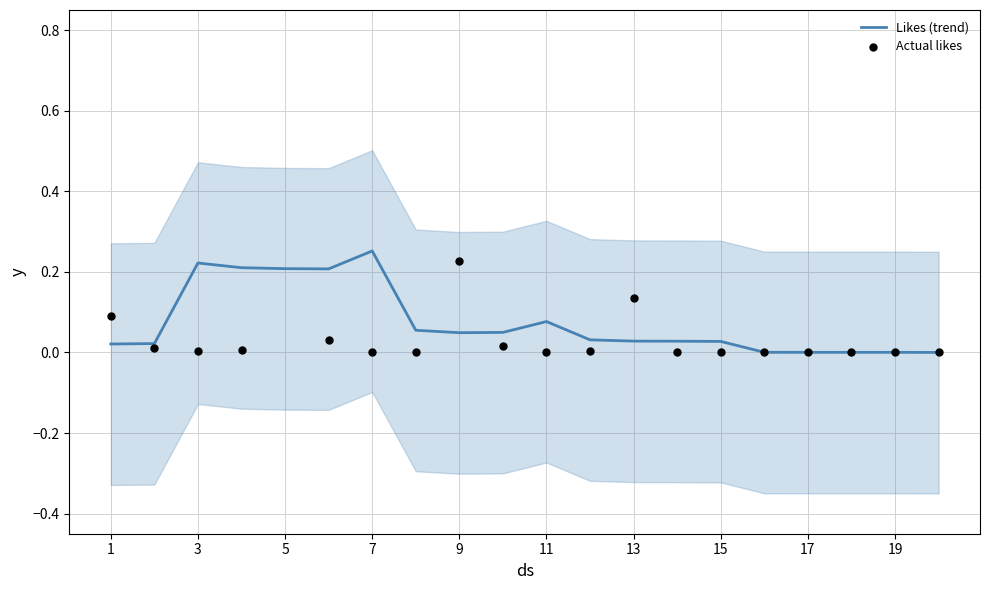

True or false: Likes (trend) has a value of 0.2 at 5.

True